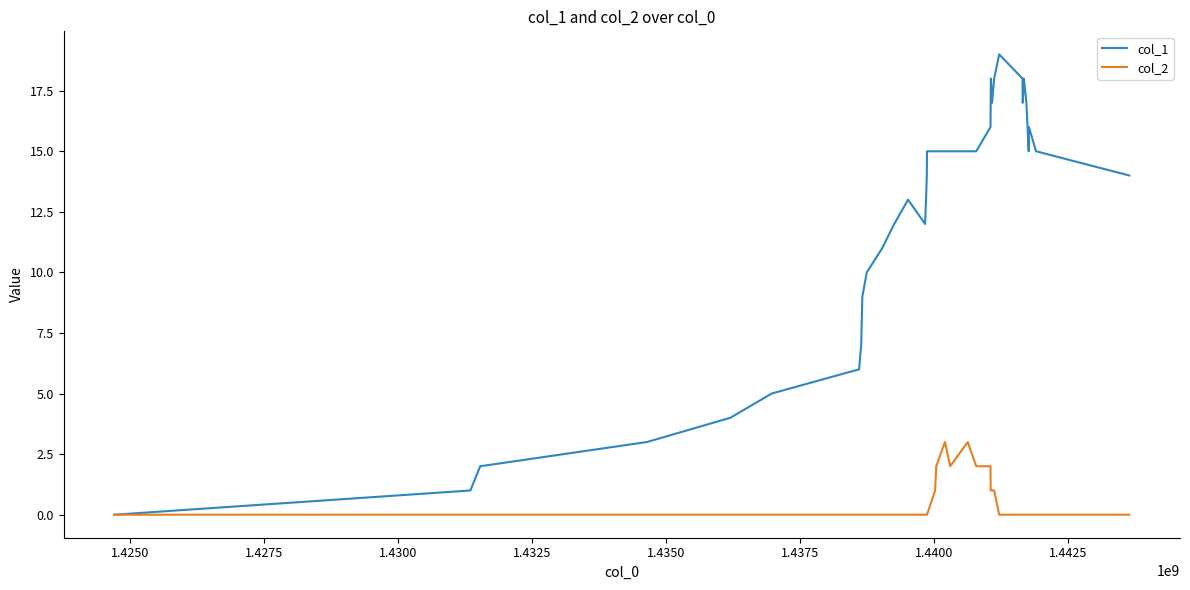

How many lines are shown in the chart?

2